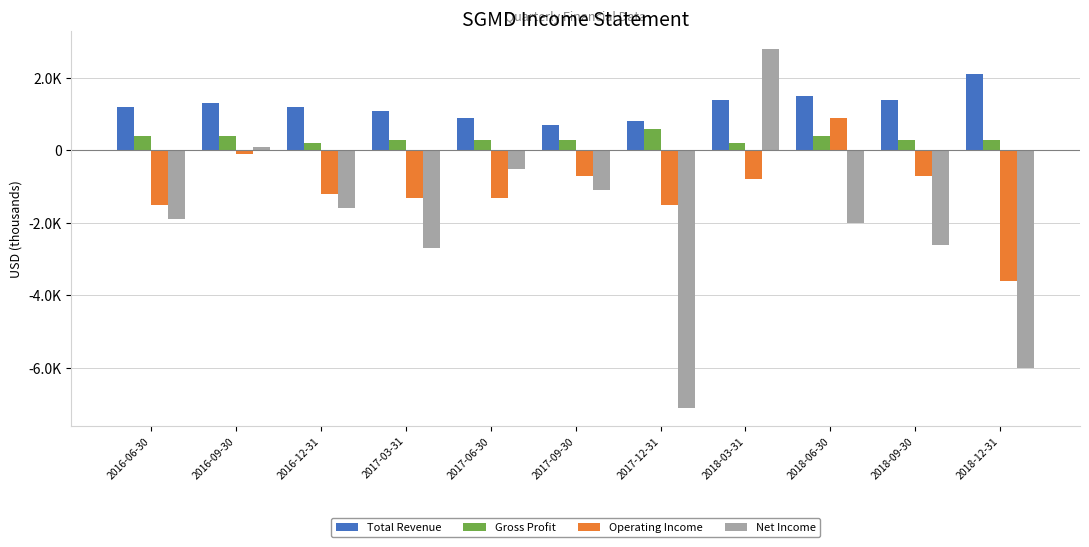

What is the spread (max minus min) of values at 2018-09-30?

4000